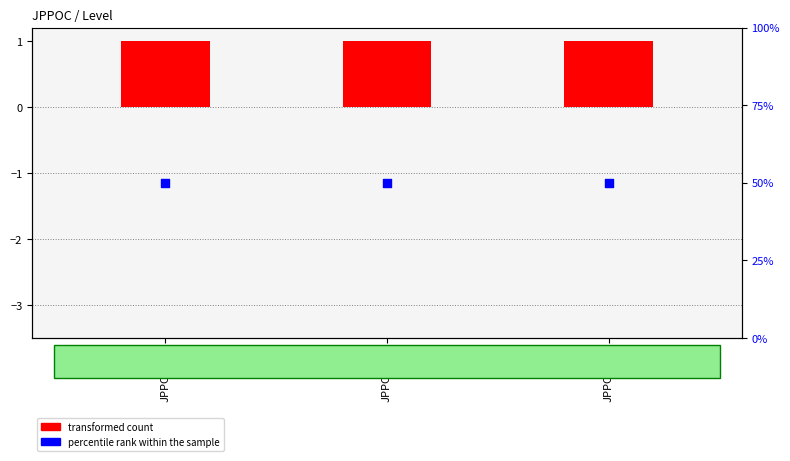

Which series has the largest Y range (max minus min)?

transformed count